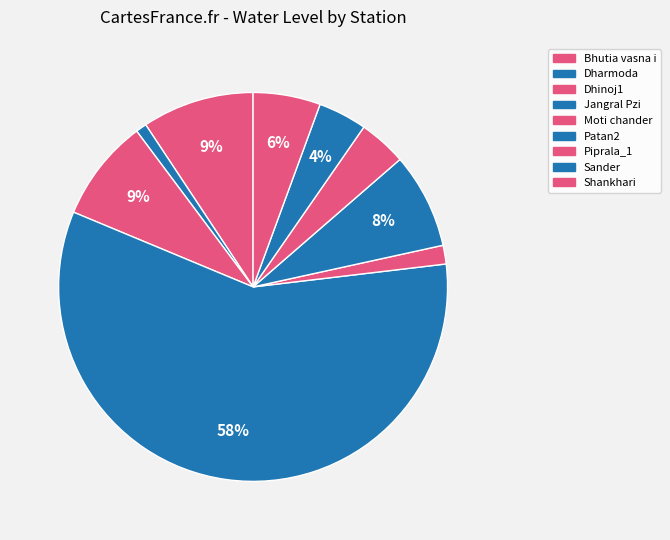

Do Jangral Pzi and Dharmoda together represent more than half of the pie?

Yes